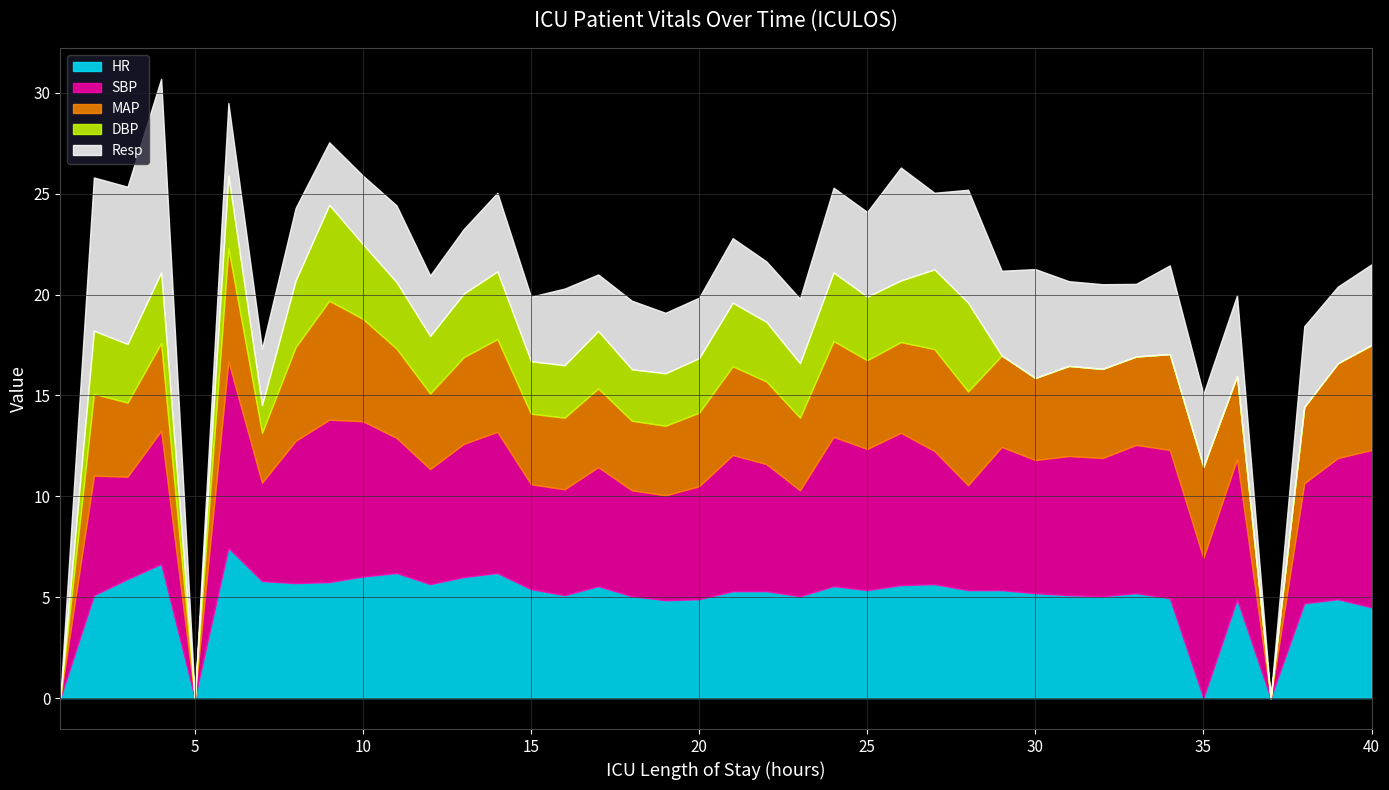

At 13, list the series in order from smallest to largest.

Resp, DBP, MAP, HR, SBP